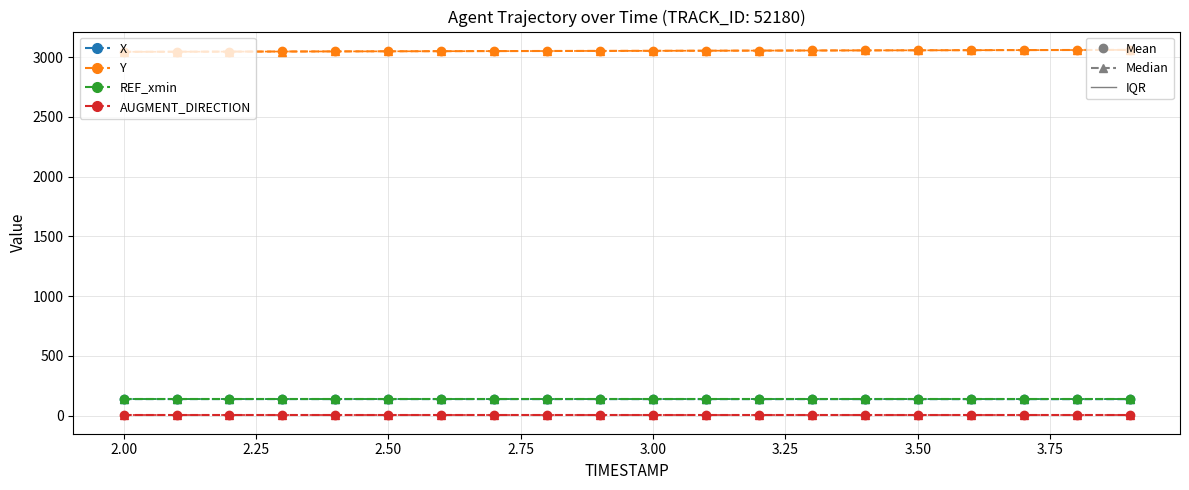

True or false: REF_xmin has more than 2 points higher than both neighbors.

False